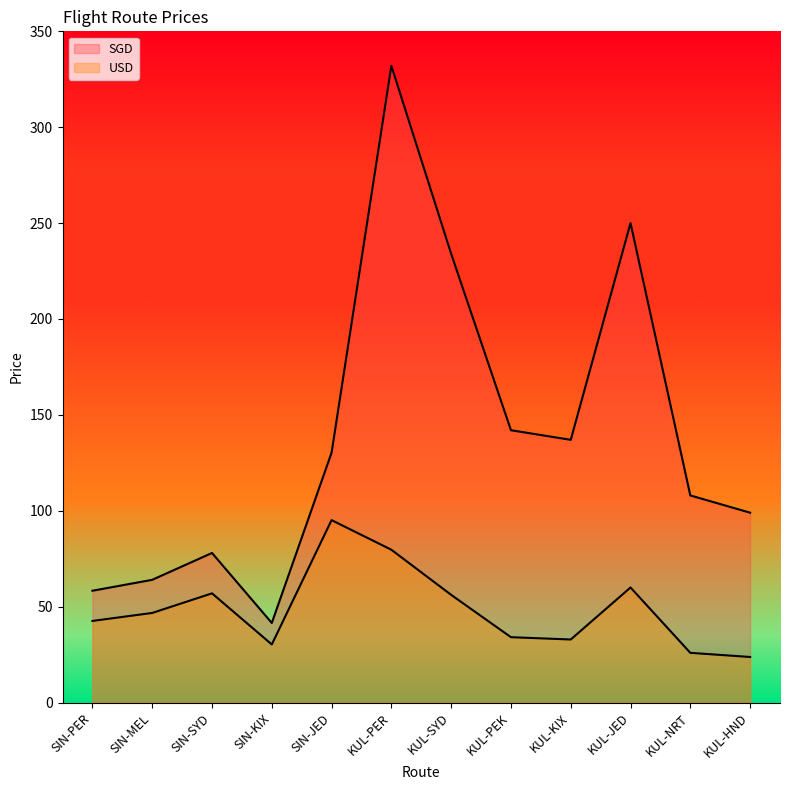

Is it true that USD equals 52.3 at KUL-PER?

False